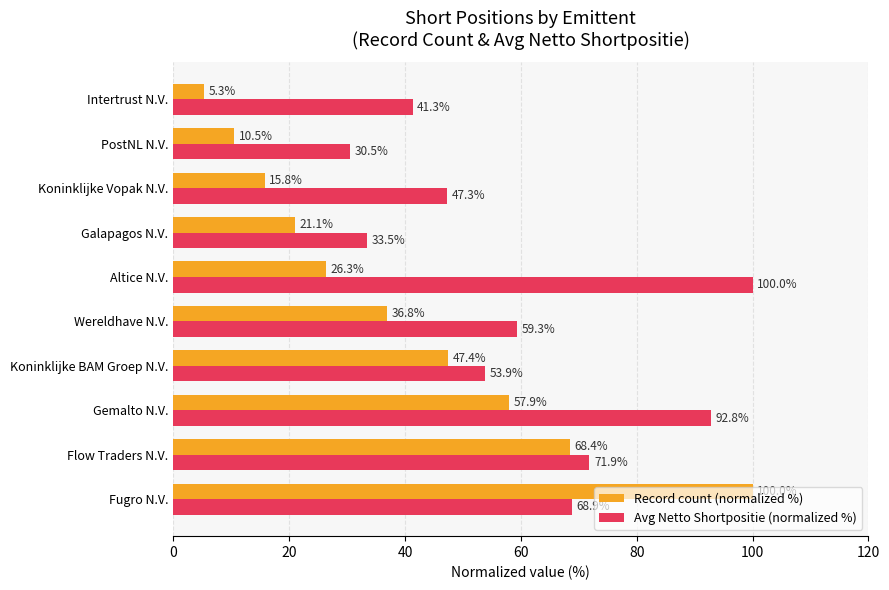

List the series in order of their overall mean, lowest first.

Record count (normalized %), Avg Netto Shortpositie (normalized %)